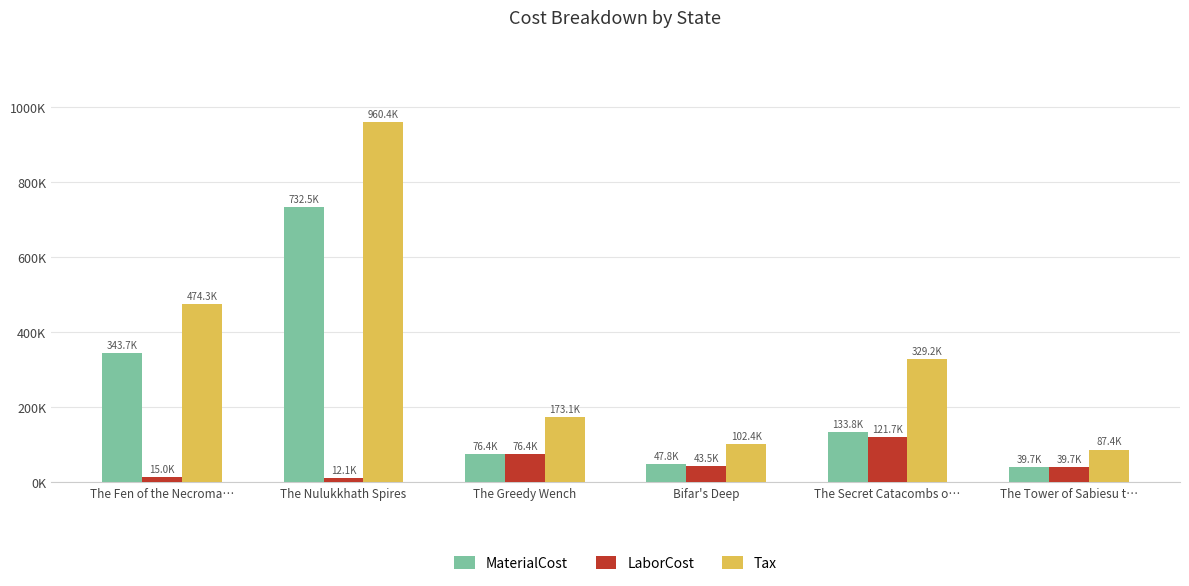

What are all the series names shown in the legend?

MaterialCost, LaborCost, Tax